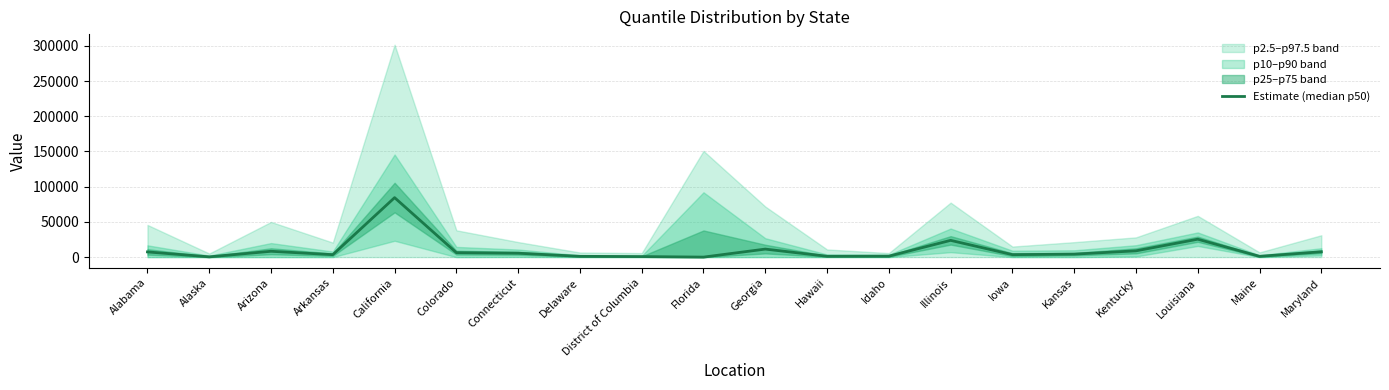

Rank the categories by value from lowest to highest.

Florida, Alaska, District of Columbia, Delaware, Maine, Hawaii, Idaho, Arkansas, Iowa, Kansas, Connecticut, Colorado, Alabama, Maryland, Arizona, Kentucky, Georgia, Illinois, Louisiana, California